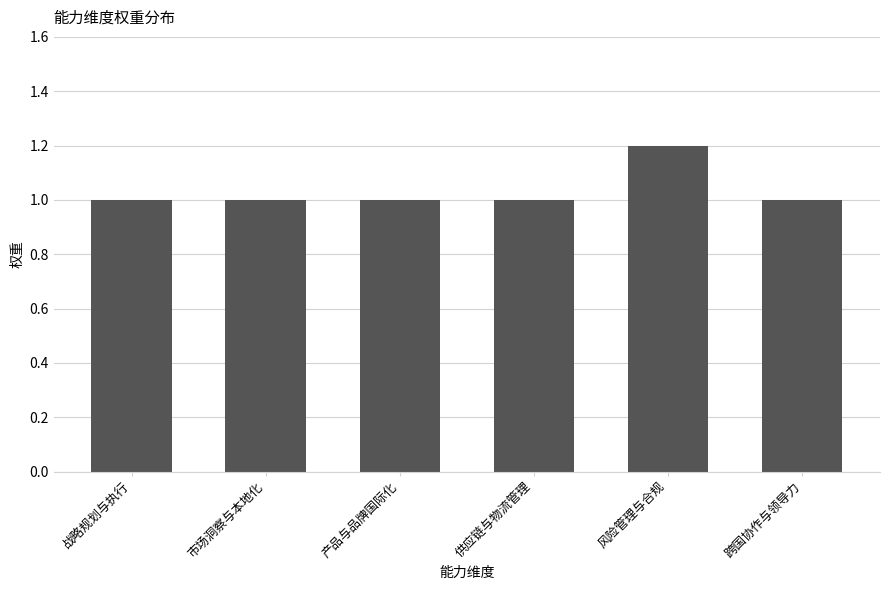

What is the sum of the values at 市场洞察与本地化 and 产品与品牌国际化?

2.0